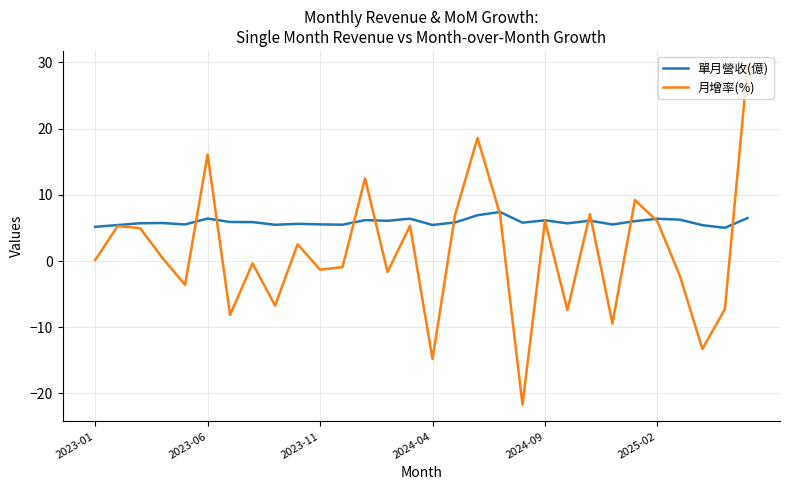

How many interior local peaks does the 月增率(%) series have?

10